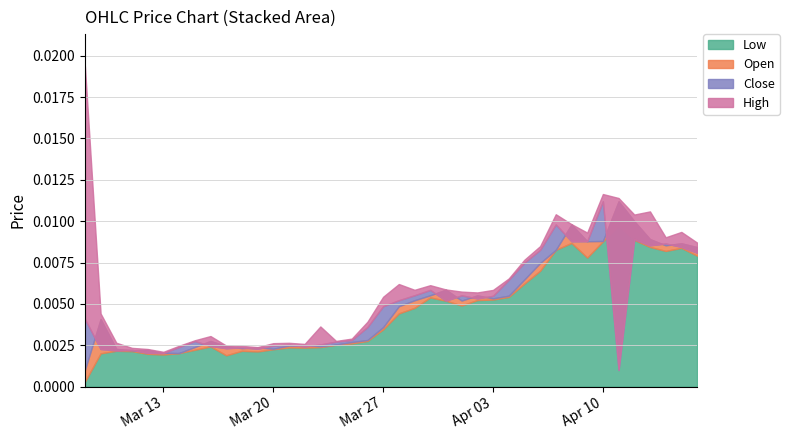

Where do Close and Open first cross each other?

0 and 1